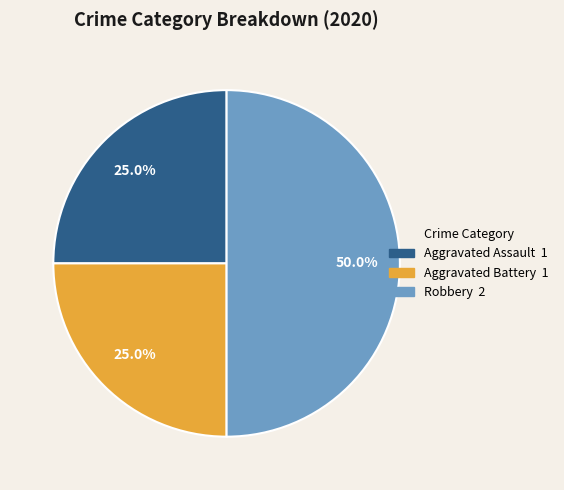

To the nearest percent, what is the combined percentage of Robbery and Aggravated Battery?

75%